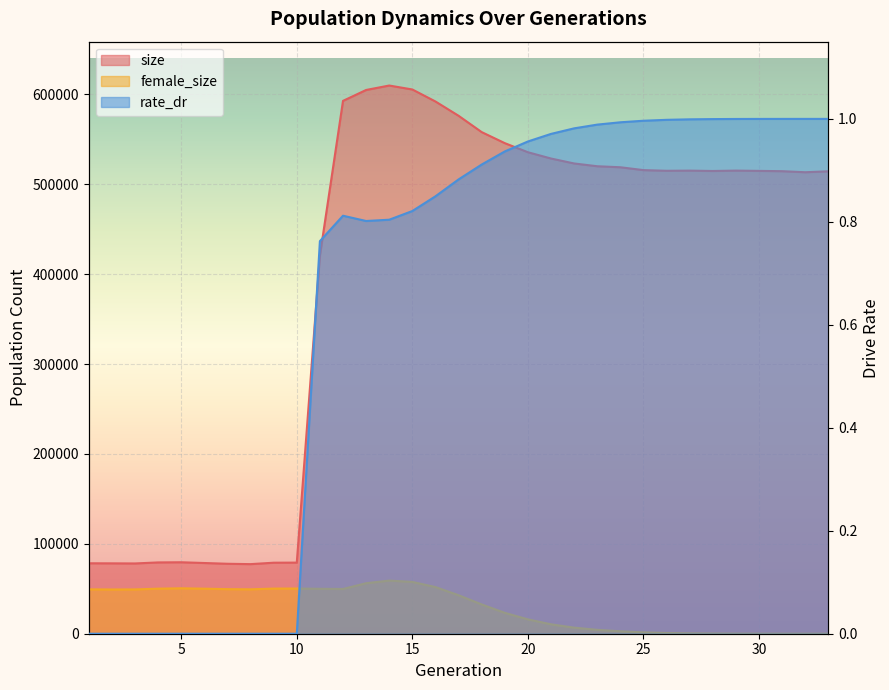

Is it true that size equals 605373.0 at 15?

True